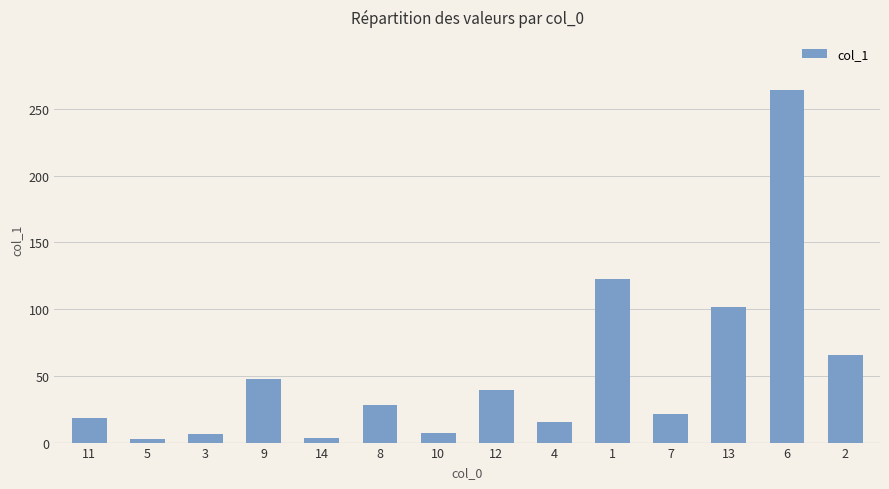

What is the sum of the values at 5 and 1?

125.7